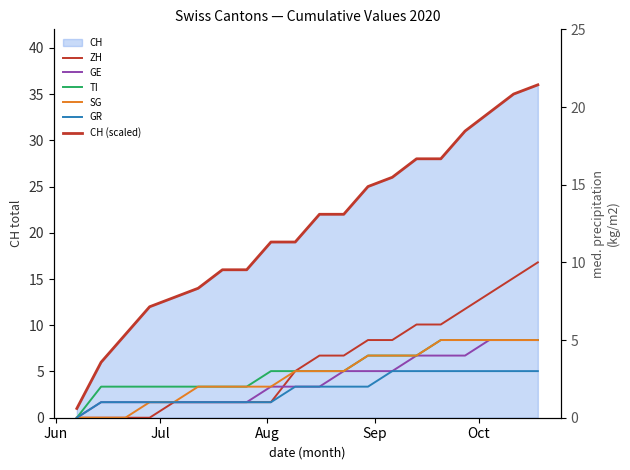

What is the highest value of the CH series?

36